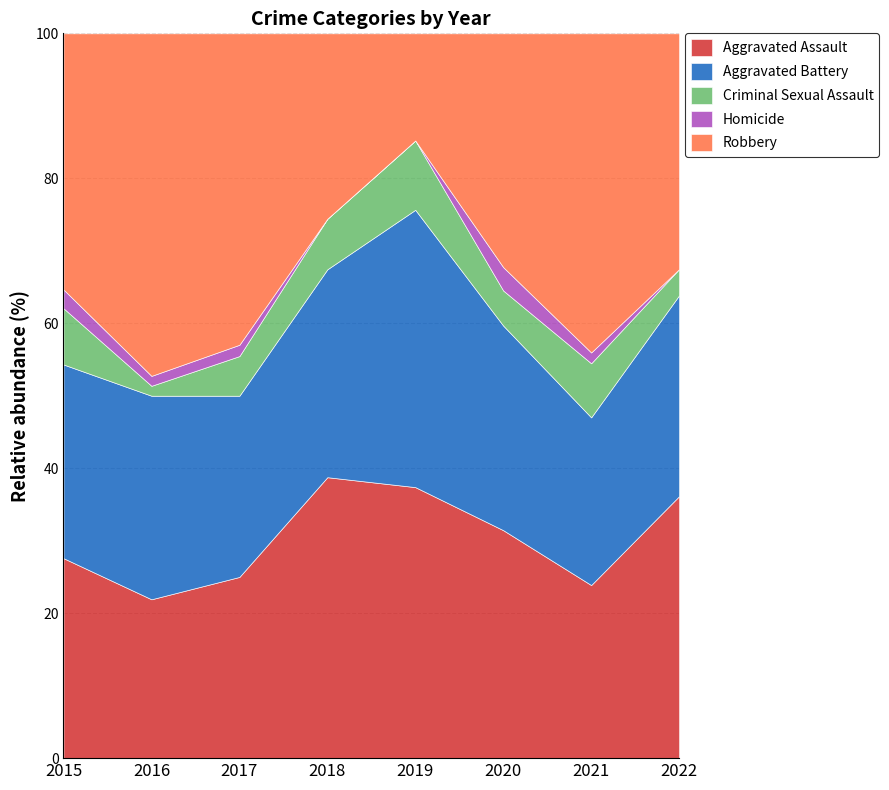

Which series ends up on top after the final intersection of Aggravated Assault and Robbery?

Aggravated Assault